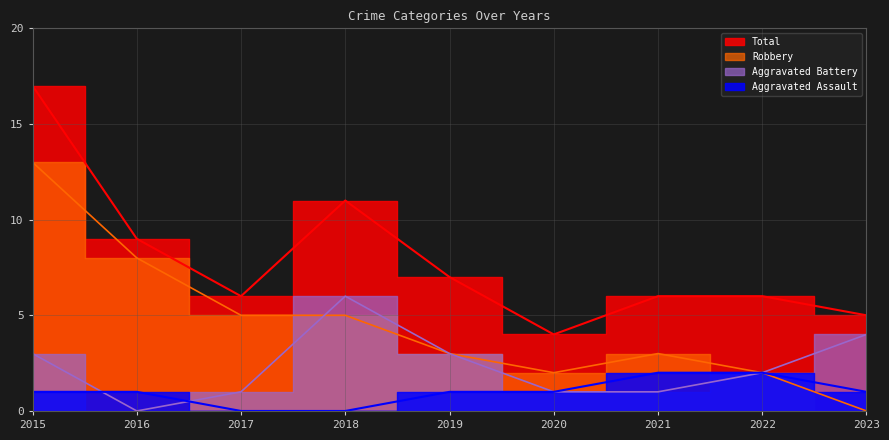

Count the Aggravated Battery values in the range 1 to 3.

6